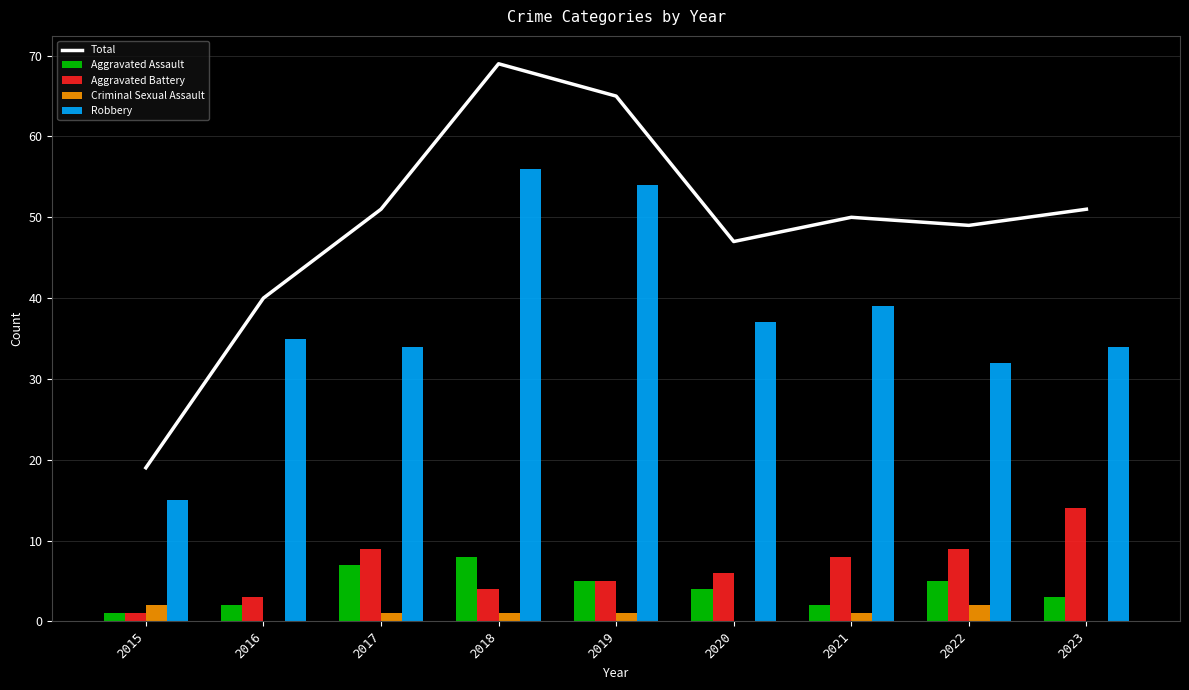

What is the sum of all Aggravated Battery values?

59